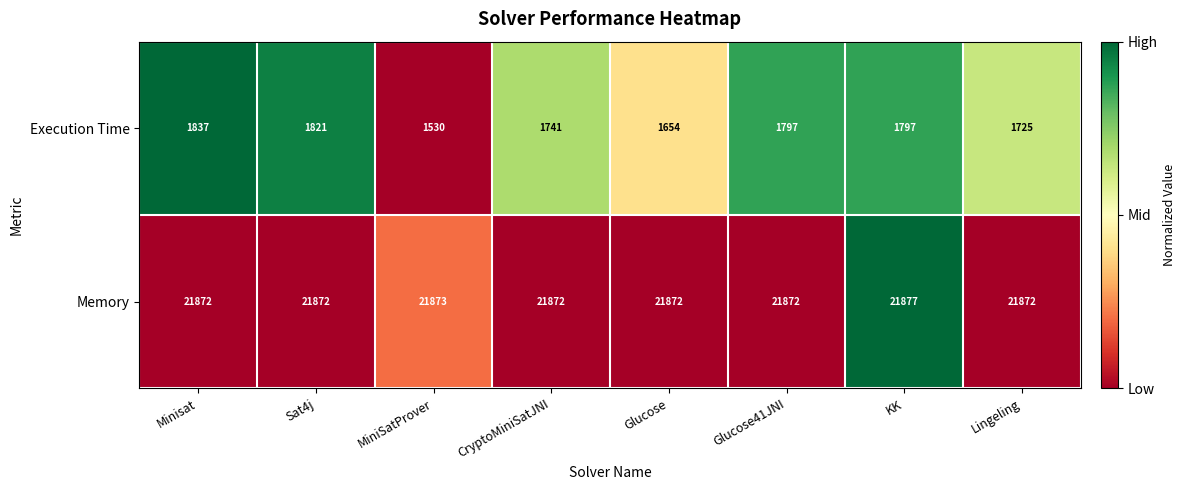

What is the sum of all Execution Time values?

13902